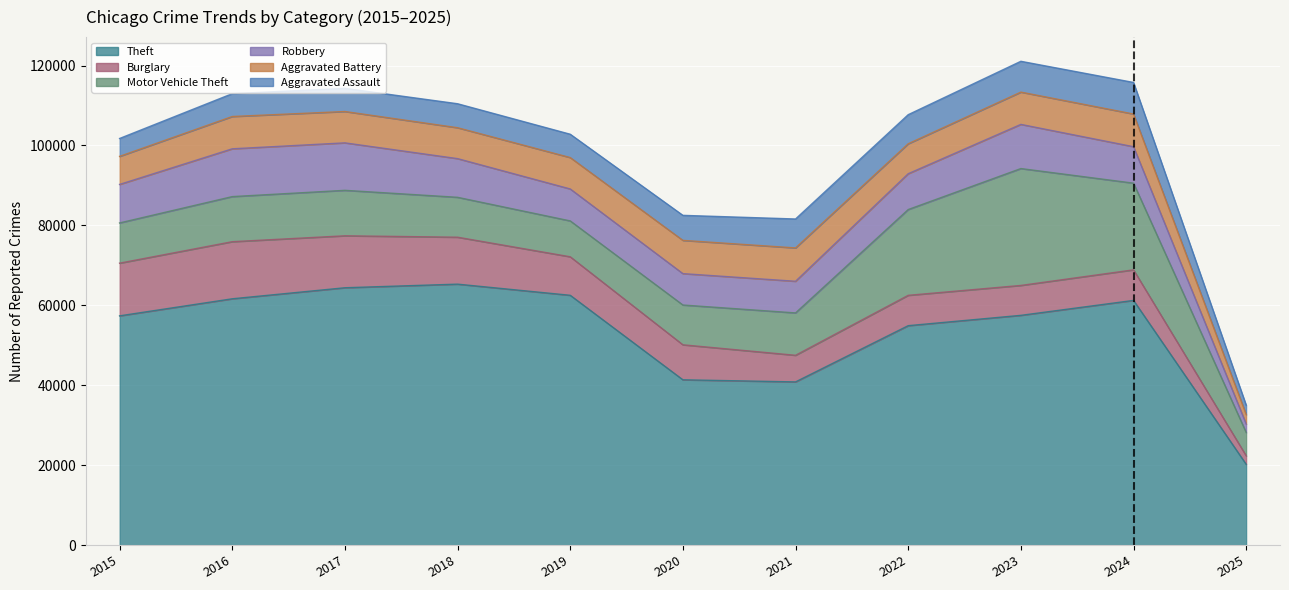

At how many categories does at least one series exceed 3542?

11